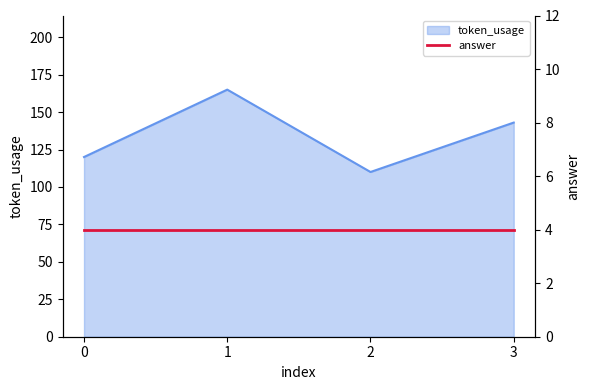

Is it true that the value at 0 is 120?

True